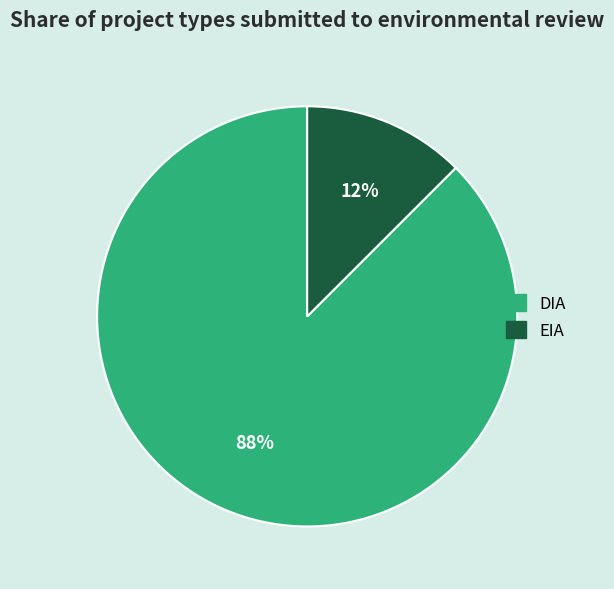

How many slices are in this pie chart?

2